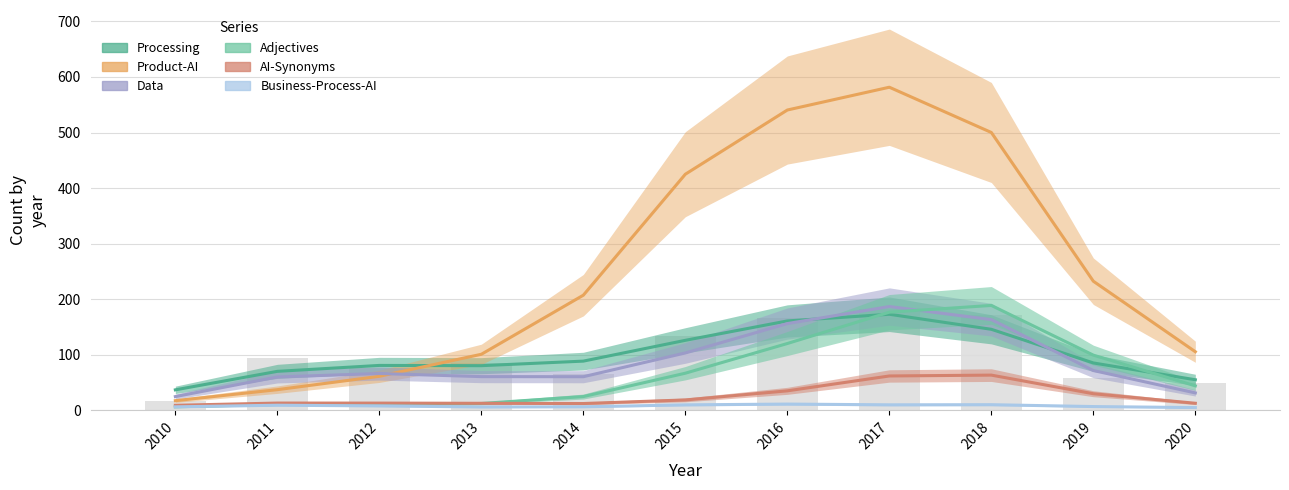

Reading left to right, extract all data points from this chart.

Processing: 36.9	70.2	80.9	80.4	88.6	126.0	160.9	172.9	145.9	85.3	55.0
Product-AI: 17.4	37.2	61.3	100.9	207.3	425.0	540.5	581.5	500.1	232.4	105.5
Data: 24.8	60.1	66.3	60.7	60.5	103.3	156.2	186.8	163.3	71.7	31.4
Adjectives: 6.3	10.7	10.8	12.3	24.8	66.9	120.3	176.6	188.8	99.4	44.1
AI-Synonyms: 9.1	13.1	13.0	12.7	12.3	18.7	35.1	61.9	63.4	29.9	12.7
Business-Process-AI: 6.3	9.2	8.0	6.0	6.3	9.9	11.3	9.9	10.2	6.8	5.0